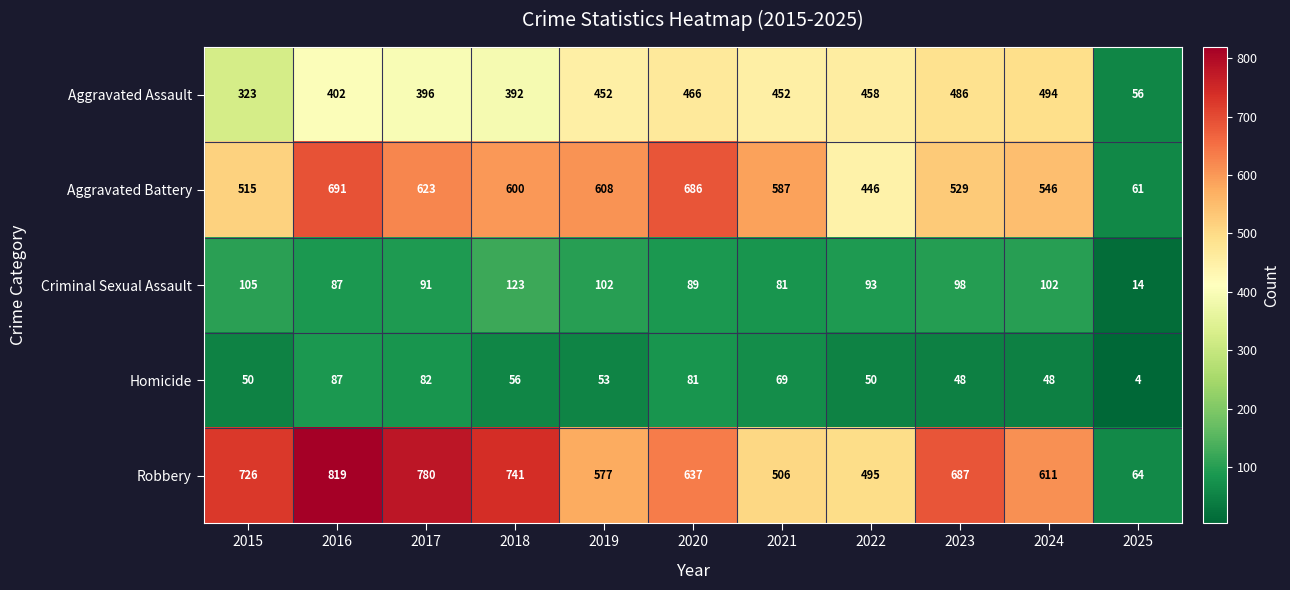

Is it true that Criminal Sexual Assault equals 59 at 2019?

False